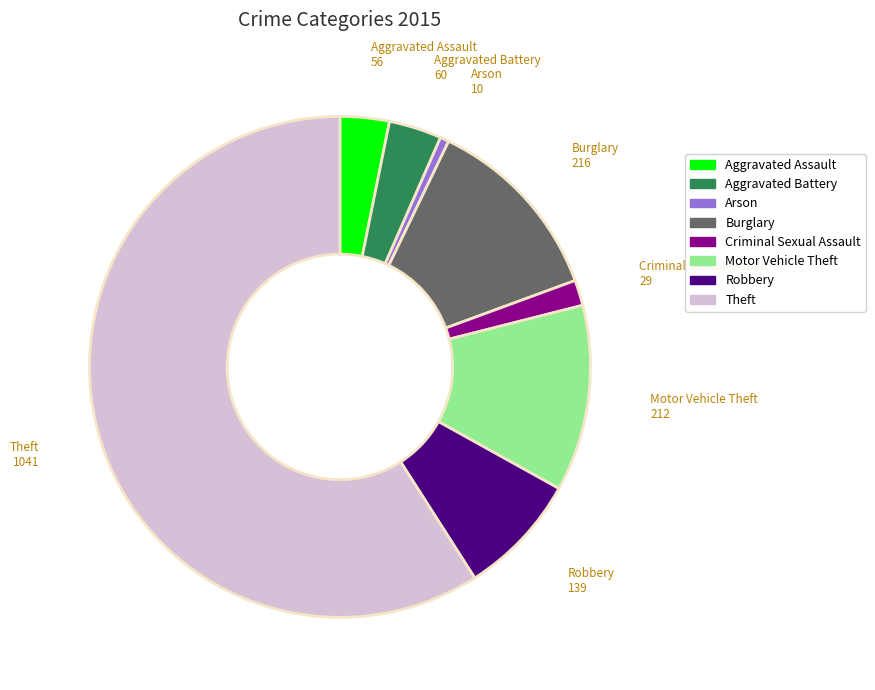

Count the number of slices in the pie.

8